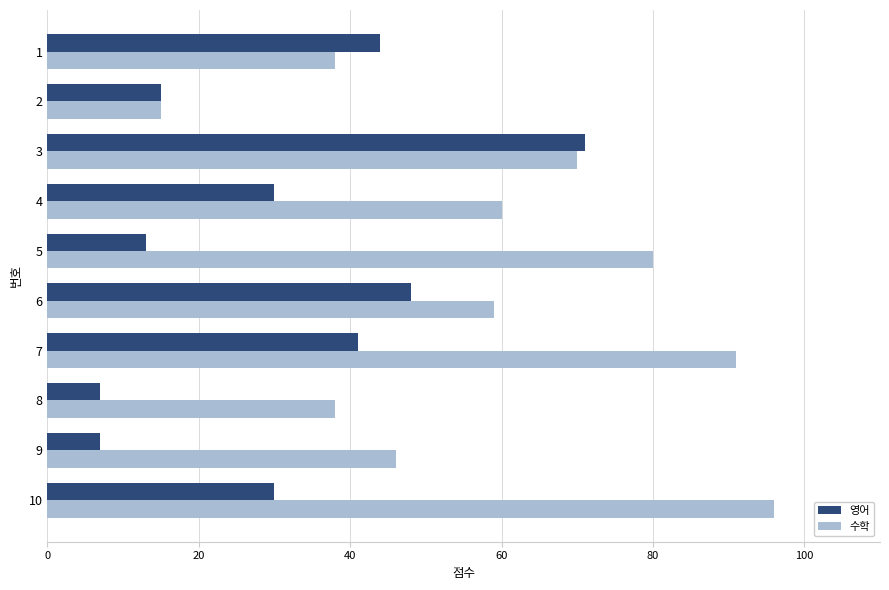

What is the sum of all 영어 values?

306